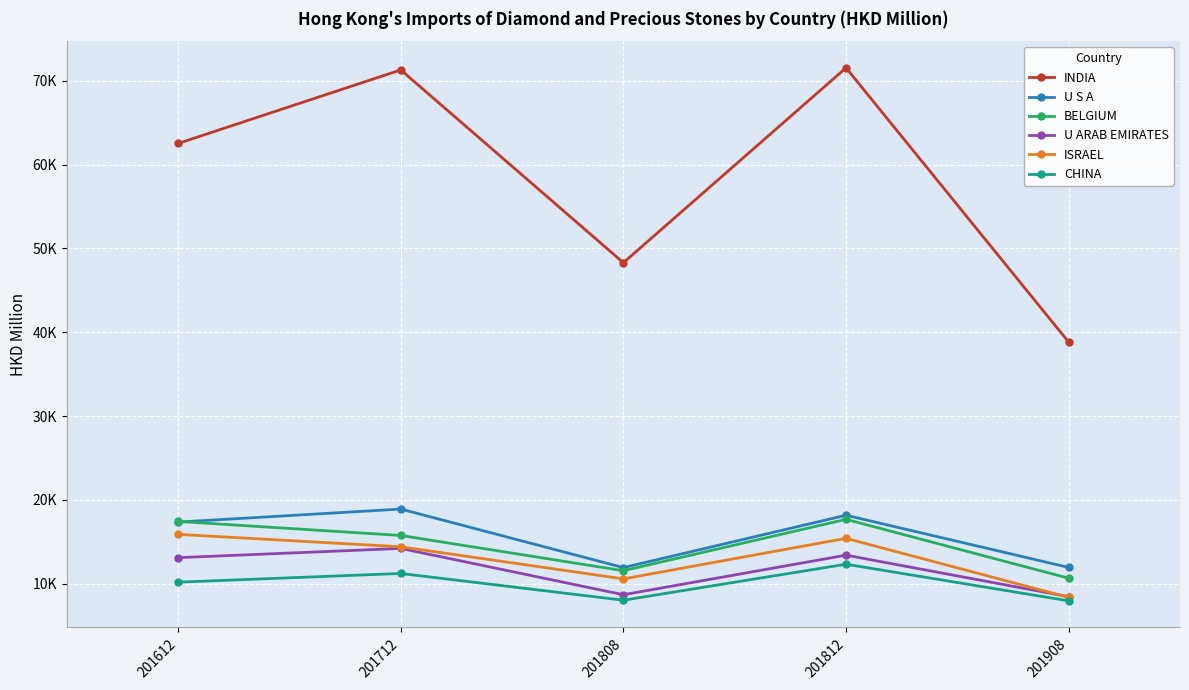

Reading left to right, what are all the values shown in this chart?

INDIA: 62508.2	71282.3	48287.1	71530.7	38812.2
U S A: 17348.5	18902.2	11919.8	18165.1	11936.4
BELGIUM: 17425.9	15751.9	11547.4	17673.8	10650.4
U ARAB EMIRATES: 13104.8	14206.6	8681.6	13402.4	8451.1
ISRAEL: 15882.7	14399.0	10572.3	15409.7	8364.1
CHINA: 10180.7	11220.0	8028.9	12322.9	7953.0